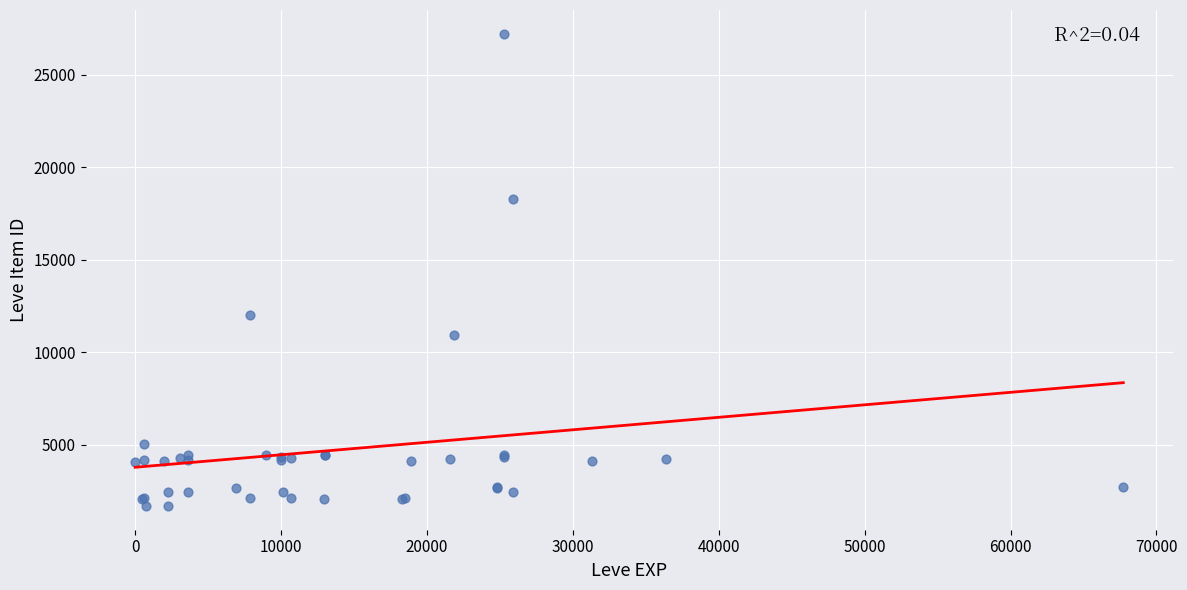

What Y value in the scatter plot is closest to 14448?

12018